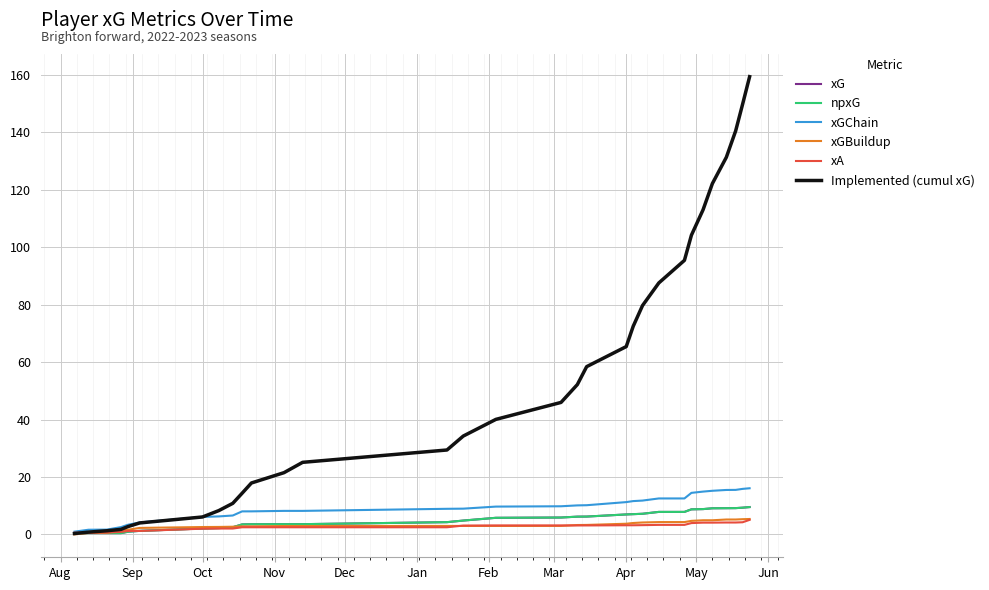

Does the chart have visible grid lines?

Yes